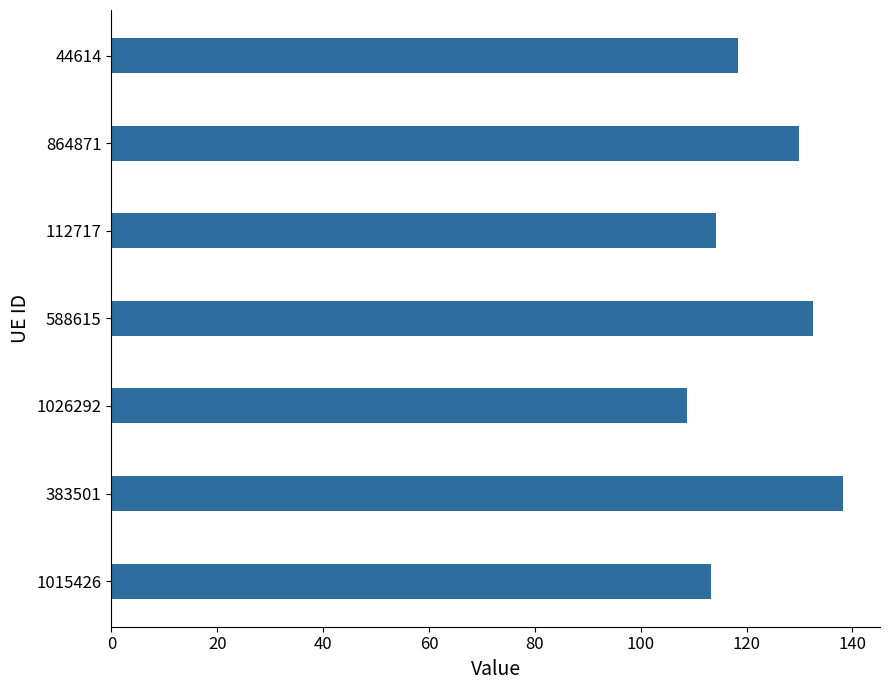

Does the chart contain any negative values?

No